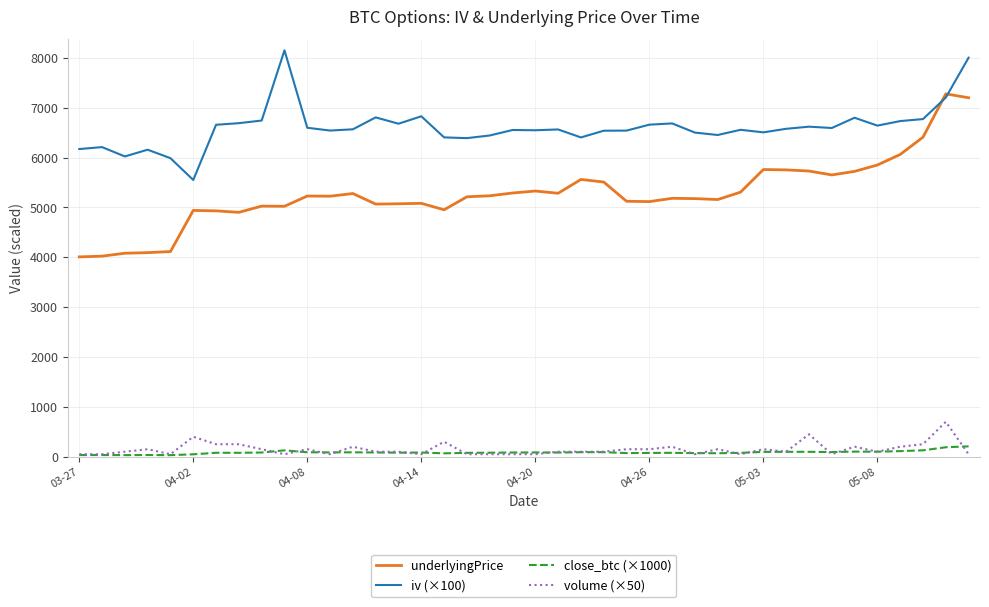

What is the highest value of the volume (×50) series?

700.0